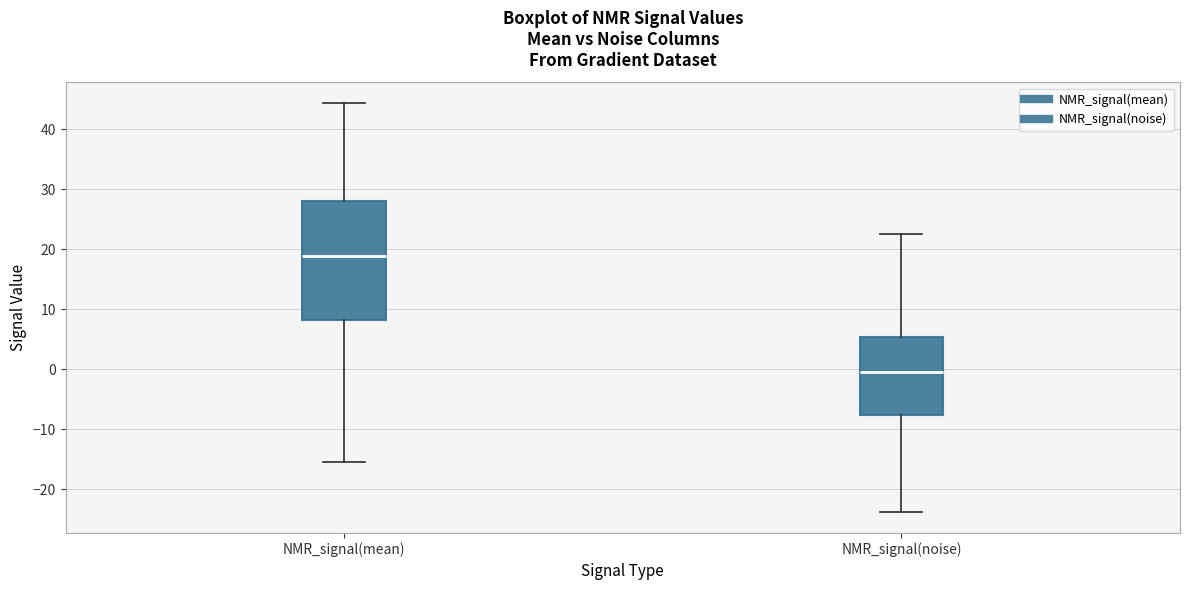

Comparing the boxes themselves (not the whiskers), which one is the tallest?

NMR_signal(mean)